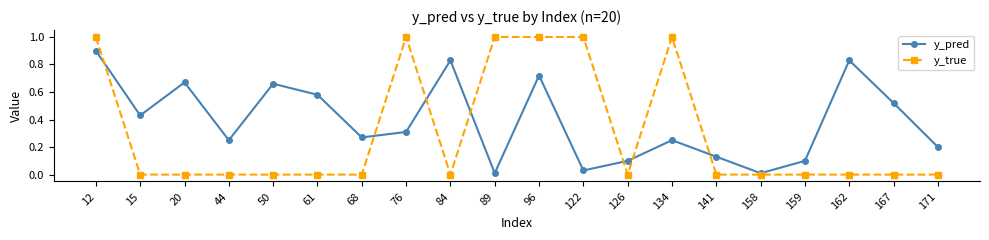

What is the sum of all y_pred values?

7.8